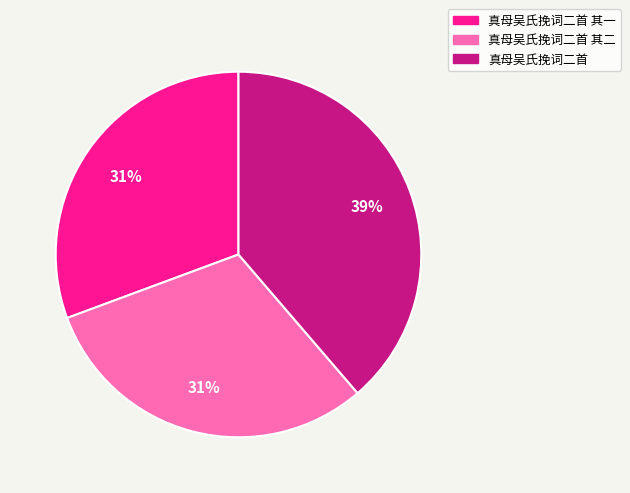

Approximately how many times larger is the value at 真母吴氏挽词二首 其二 compared to 真母吴氏挽词二首 其一?

1.0